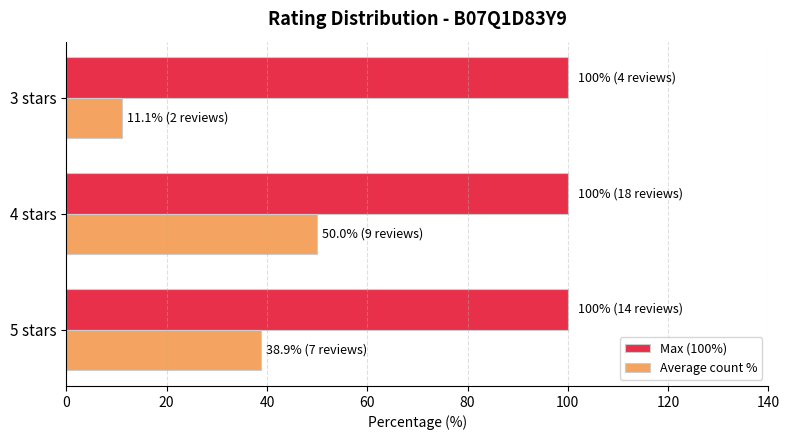

List the series in order of their overall mean, lowest first.

Average count %, Max (100%)